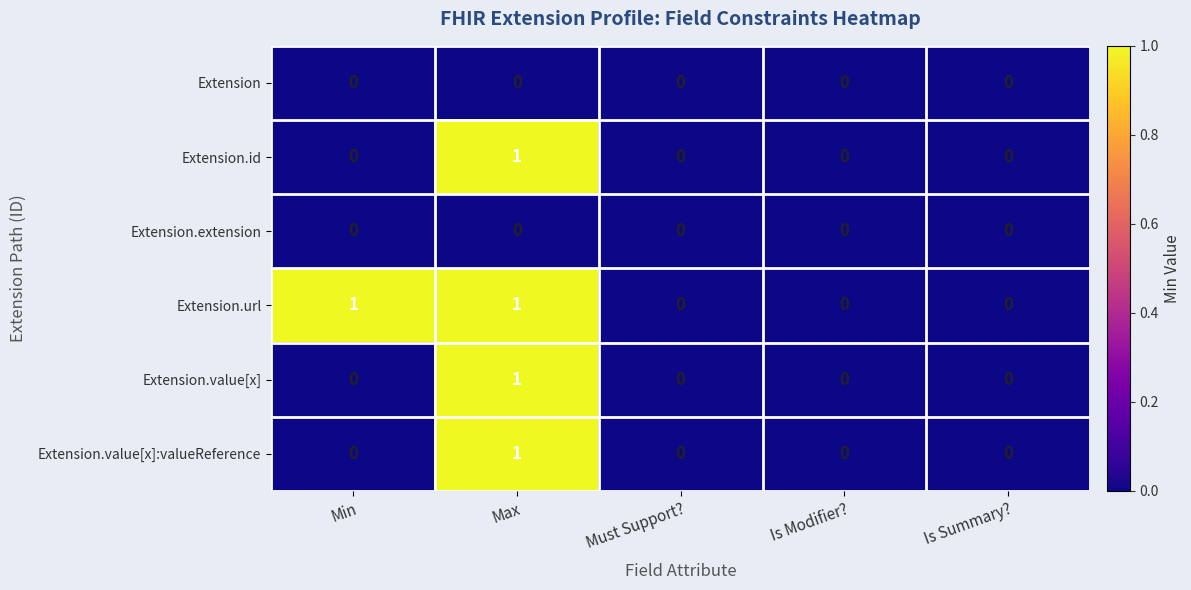

Count the Extension.id values in the range 0 to 1.

5